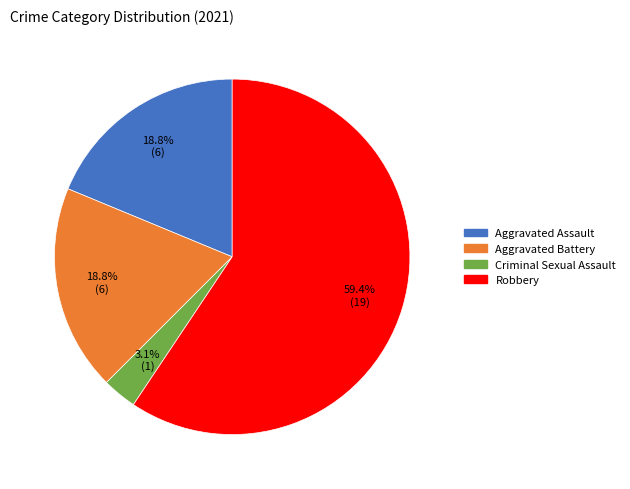

What percentage do Criminal Sexual Assault and Aggravated Battery together represent?

21.9%